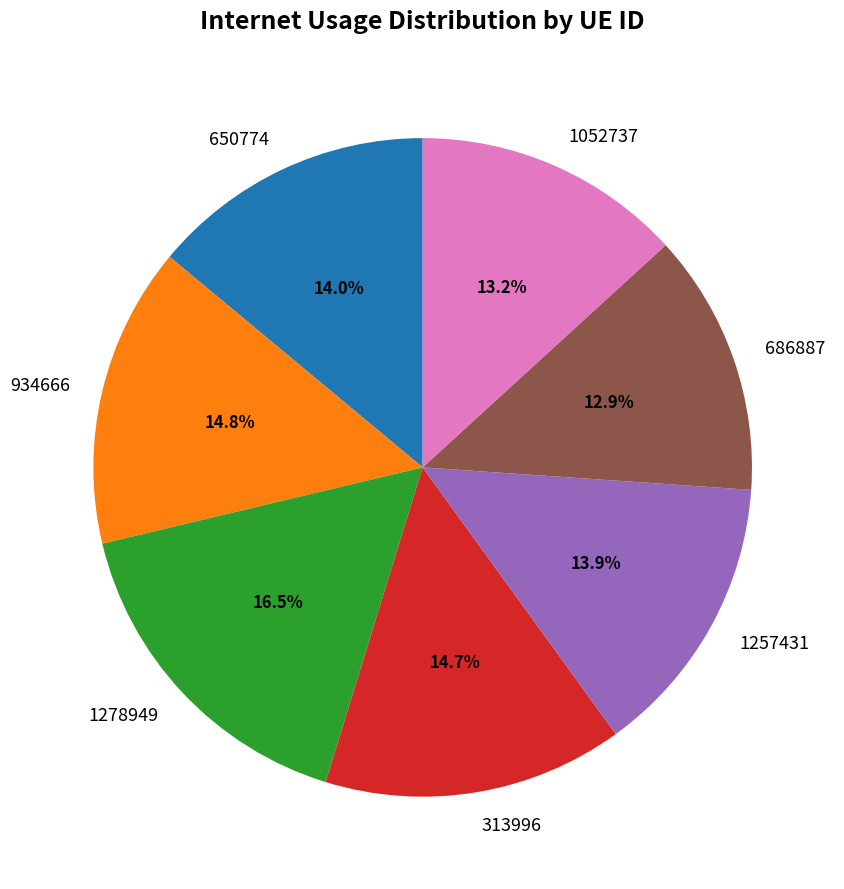

Which category has the biggest portion of the pie?

1278949